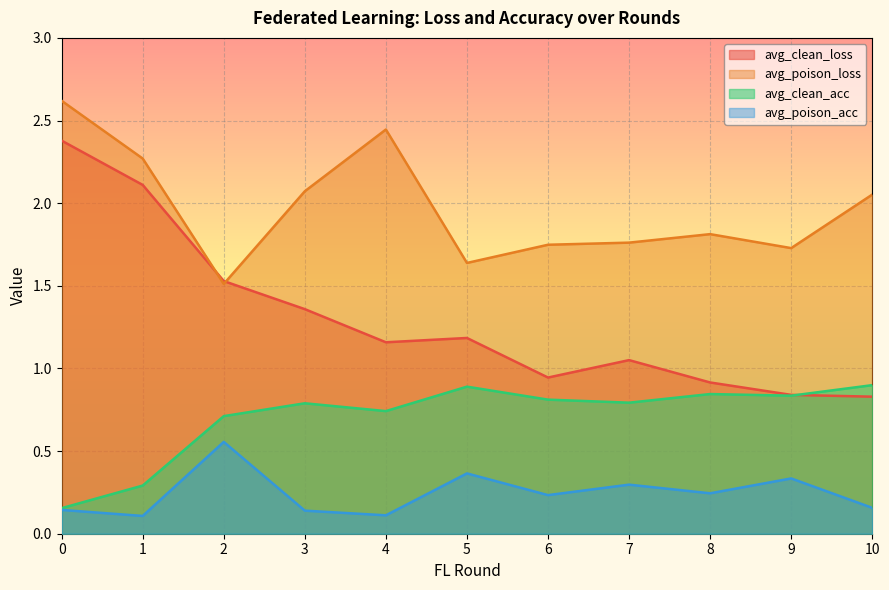

True or false: avg_poison_loss has a value of 0.7 at 3.

False